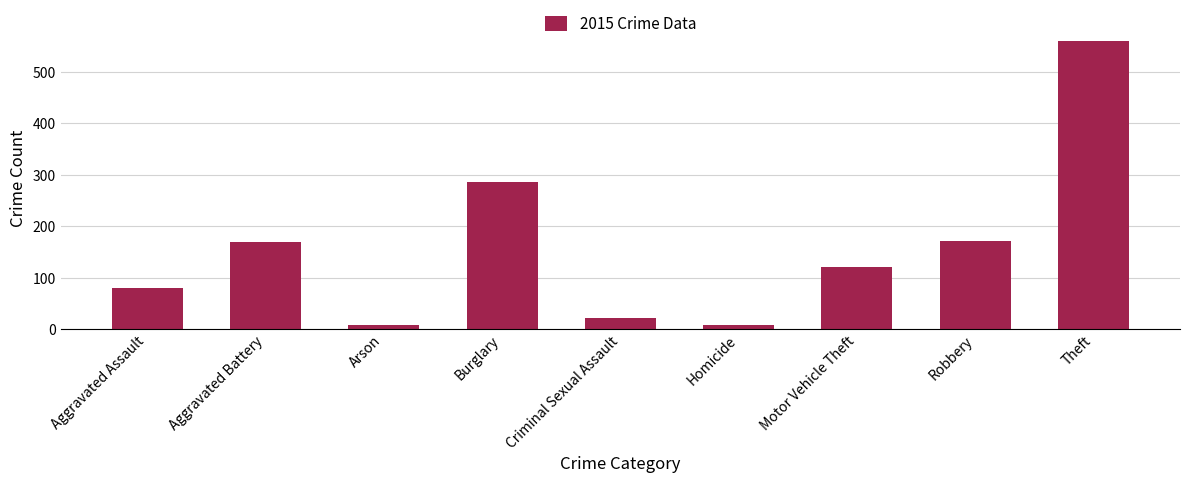

Does the chart contain any negative values?

No